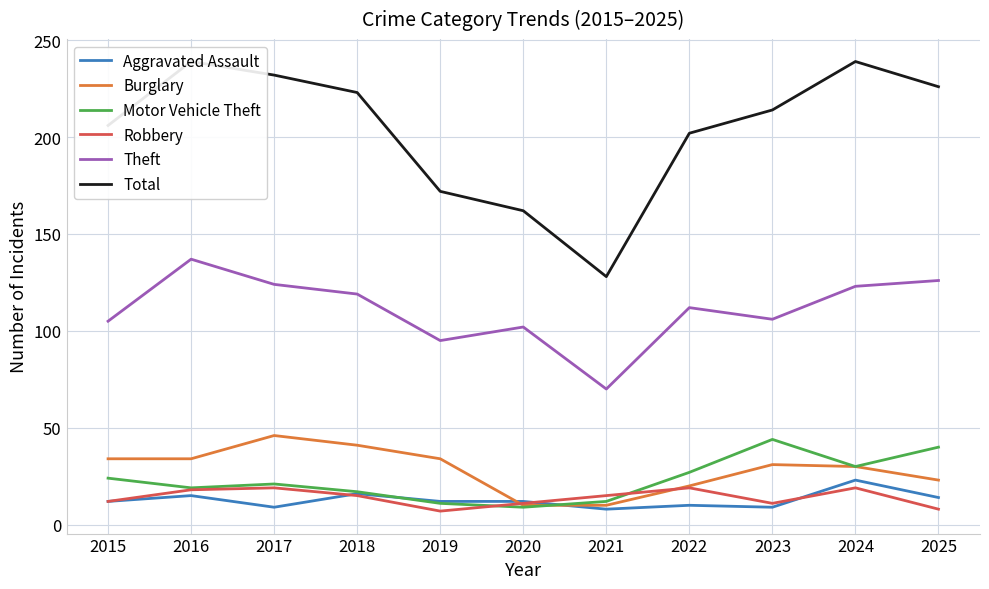

True or false: Theft has more than 1 points higher than both neighbors.

True